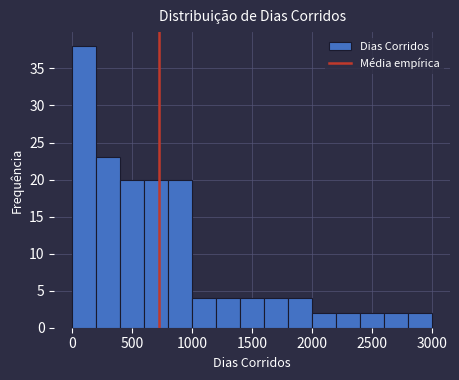

Read against the x-axis, roughly where is the centre of the tallest bar?

100